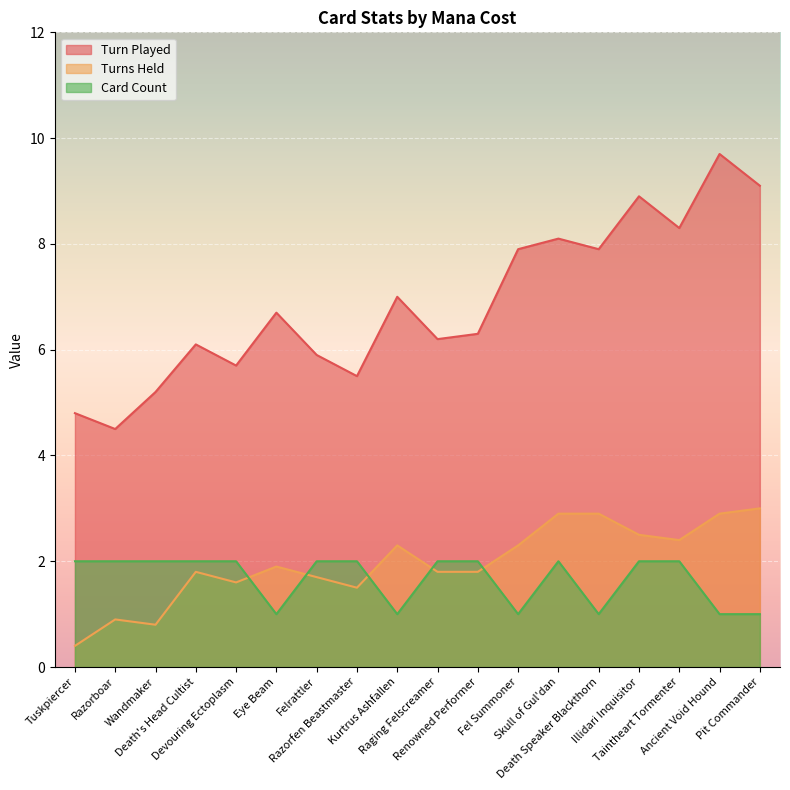

What position from the right is Skull of Gul'dan?

6